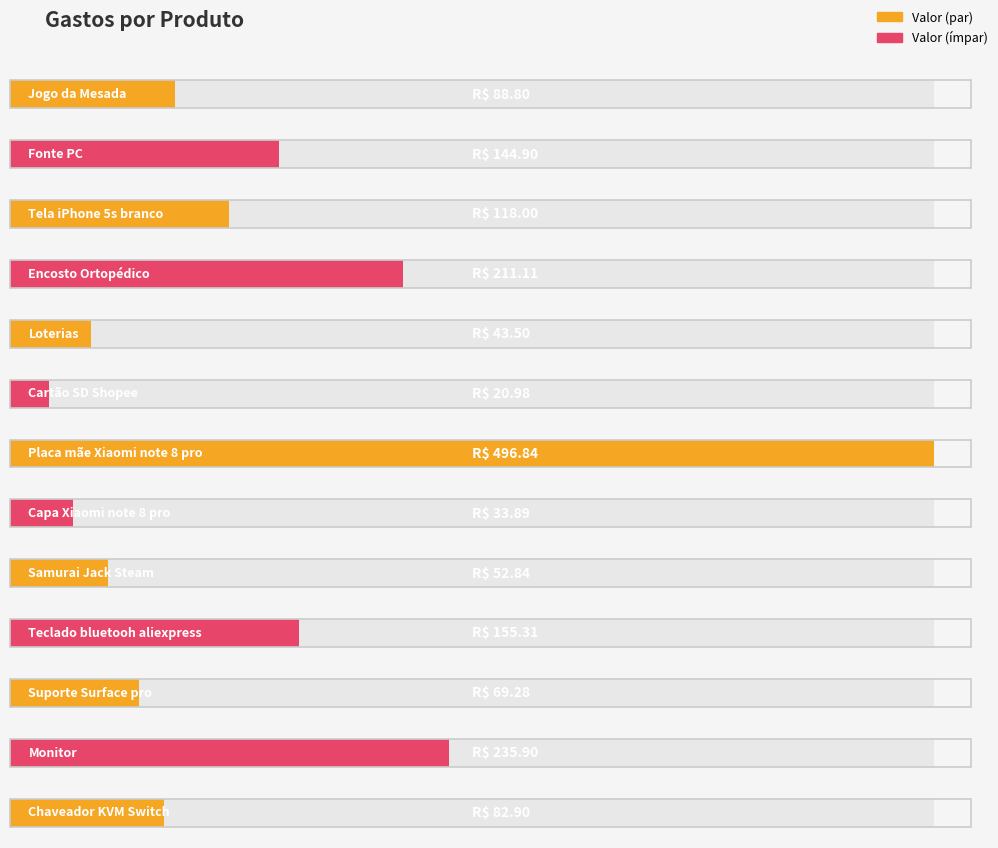

The value at Suporte Surface pro is 104.8. True or false?

False